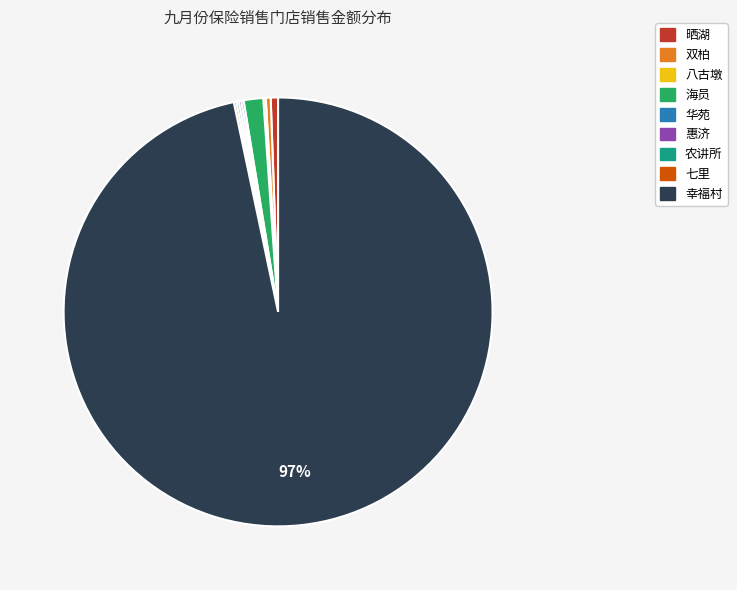

Which slice is the largest?

幸福村